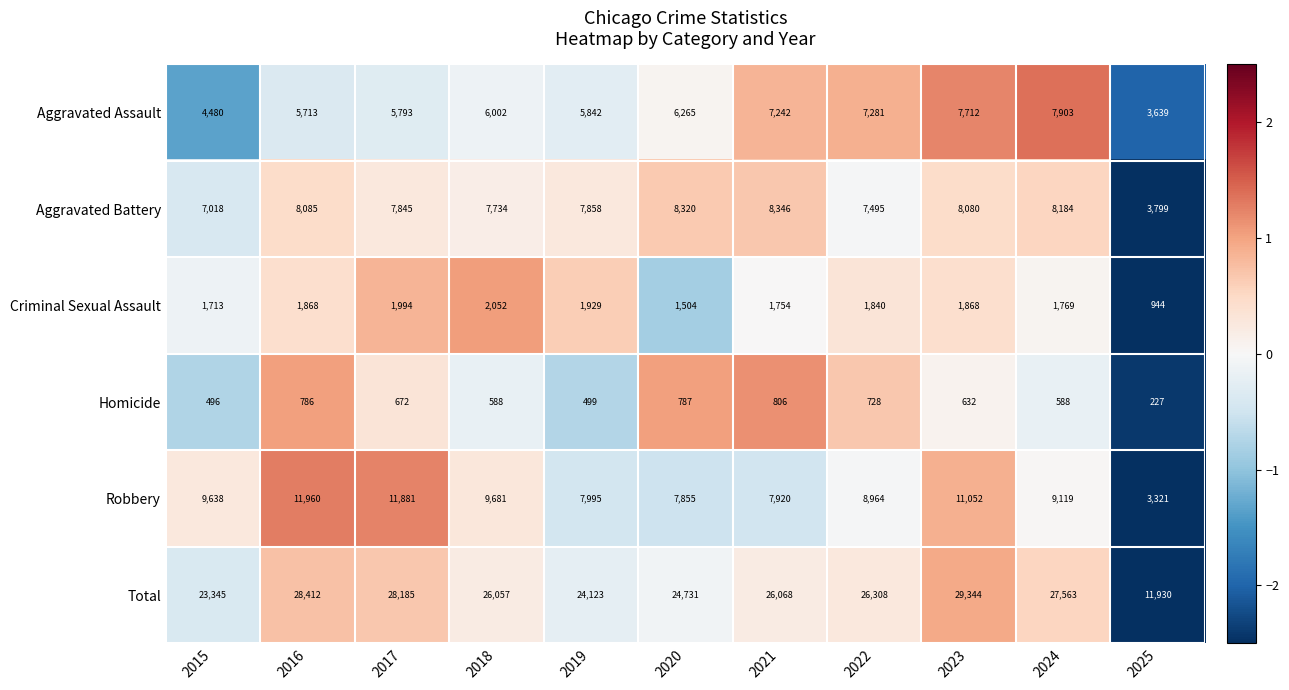

At which label is Aggravated Assault closest to 5771?

2017